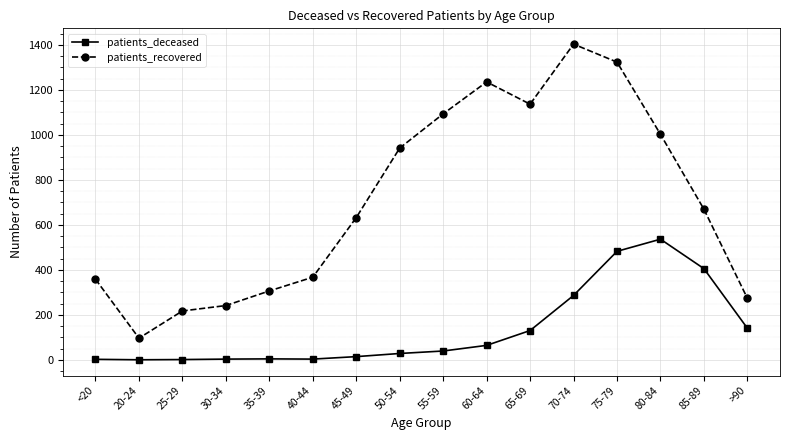

True or false: patients_deceased has a value of 0 at 20-24.

True